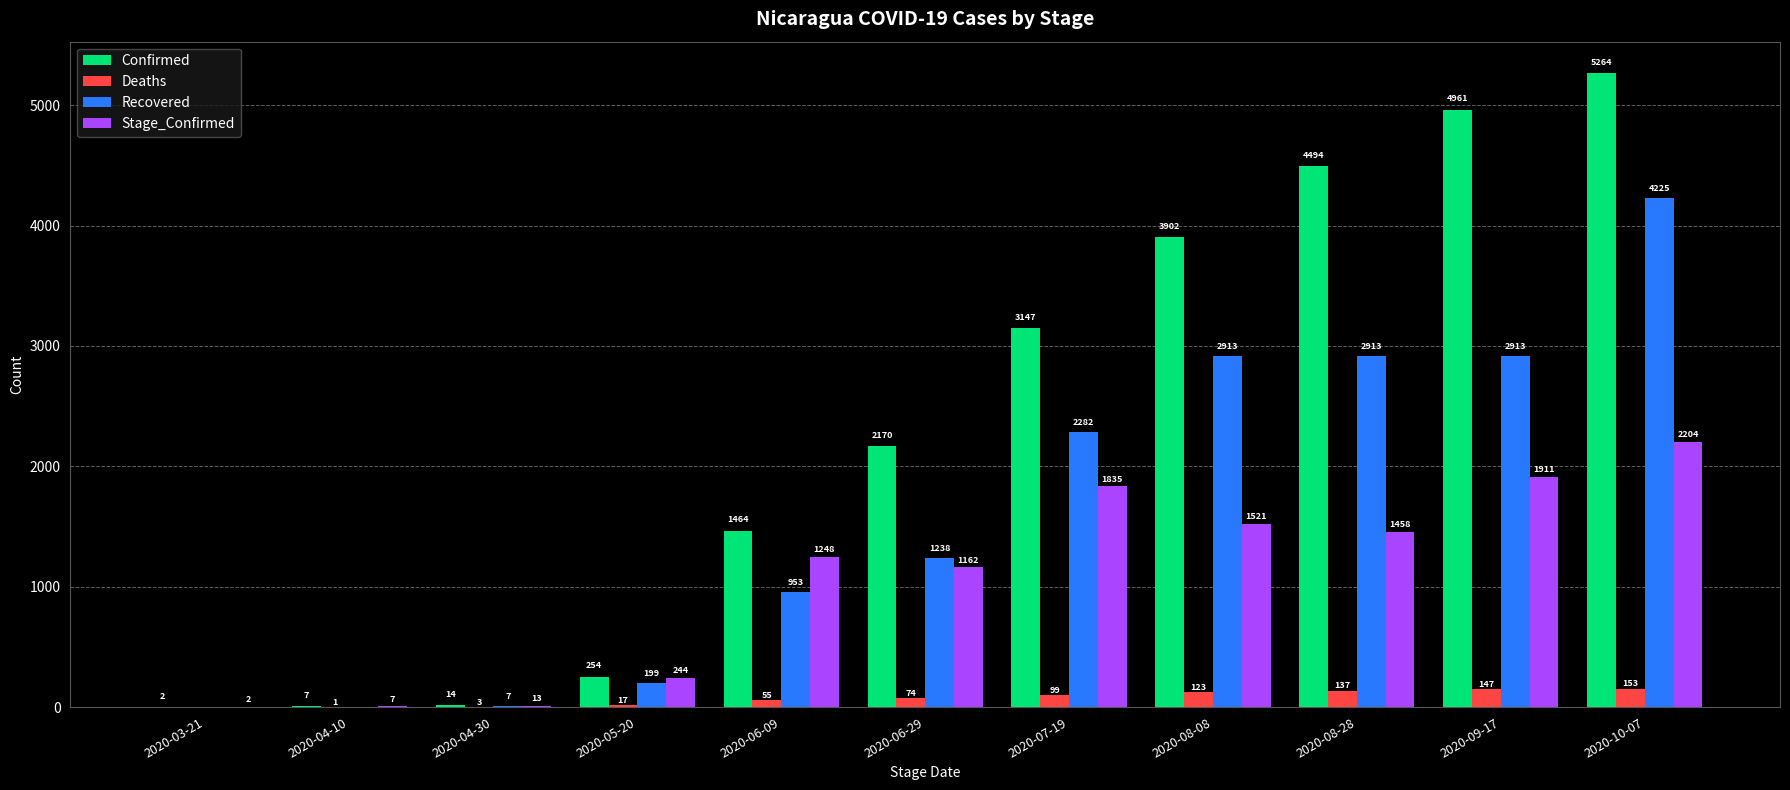

Reading left to right, what are all the values shown in this chart?

Confirmed: 2	7	14	254	1464	2170	3147	3902	4494	4961	5264
Deaths: 0	1	3	17	55	74	99	123	137	147	153
Recovered: 0	0	7	199	953	1238	2282	2913	2913	2913	4225
Stage_Confirmed: 2	7	13	244	1248	1162	1835	1521	1458	1911	2204